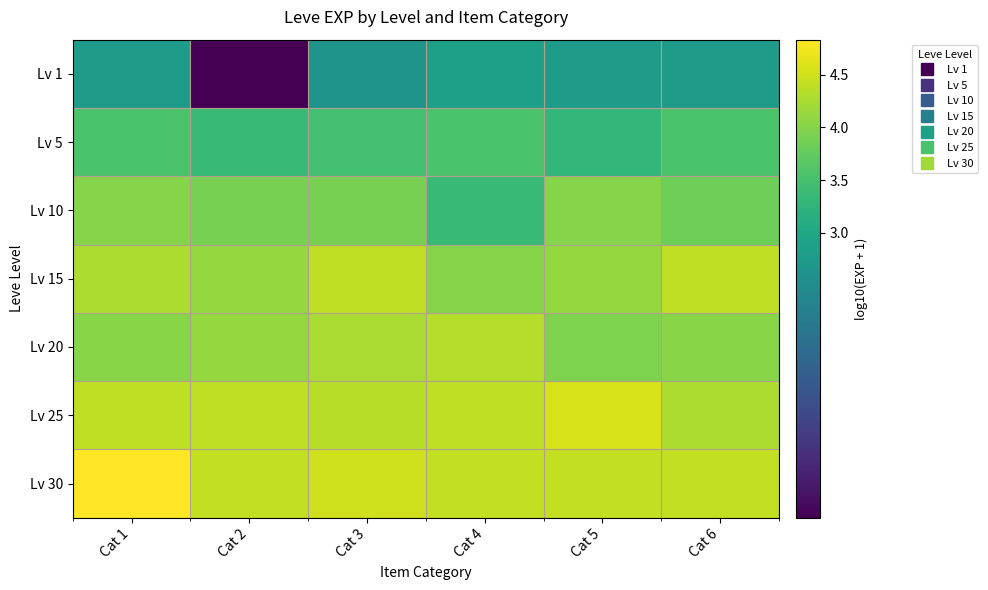

List the series in order of their peak value, highest first.

Lv 30, Lv 25, Lv 15, Lv 20, Lv 10, Lv 5, Lv 1